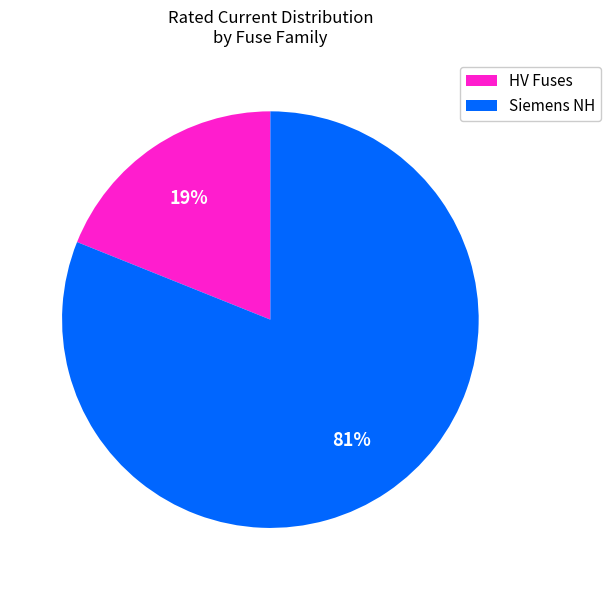

To the nearest percent, what is the difference between the largest and smallest slice percentages?

62%